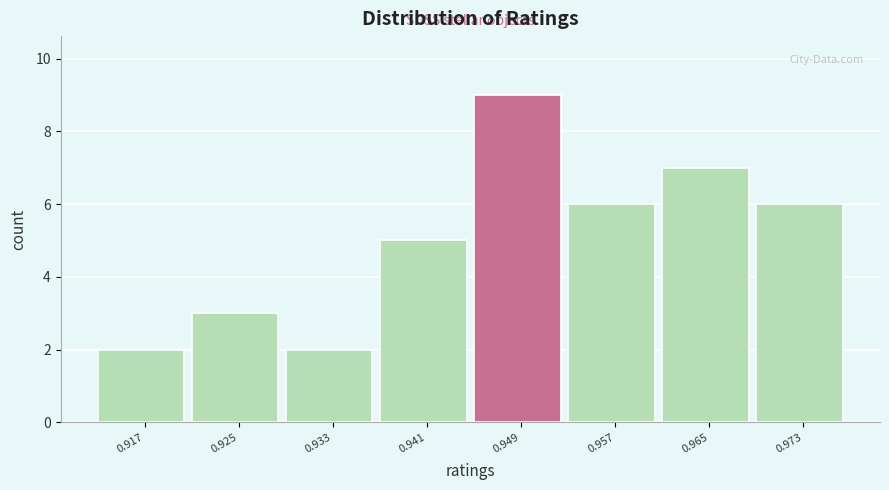

Reading left to right, transcribe all the data shown in this chart.

2	3	2	5	9	6	7	6